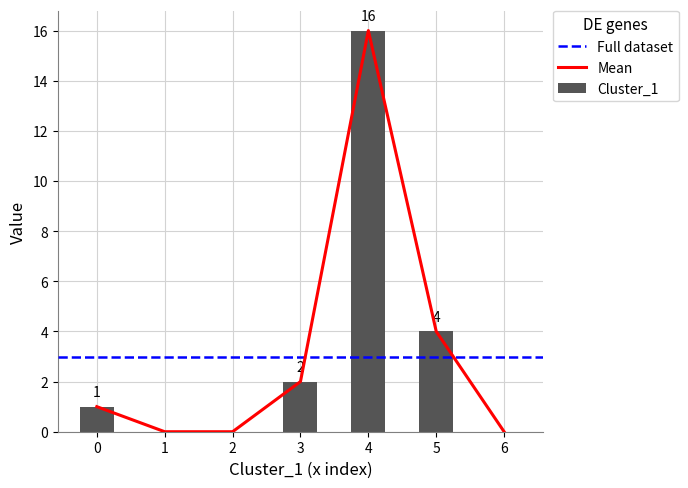

True or false: Cluster_1 has a value of 5 at 1.

False